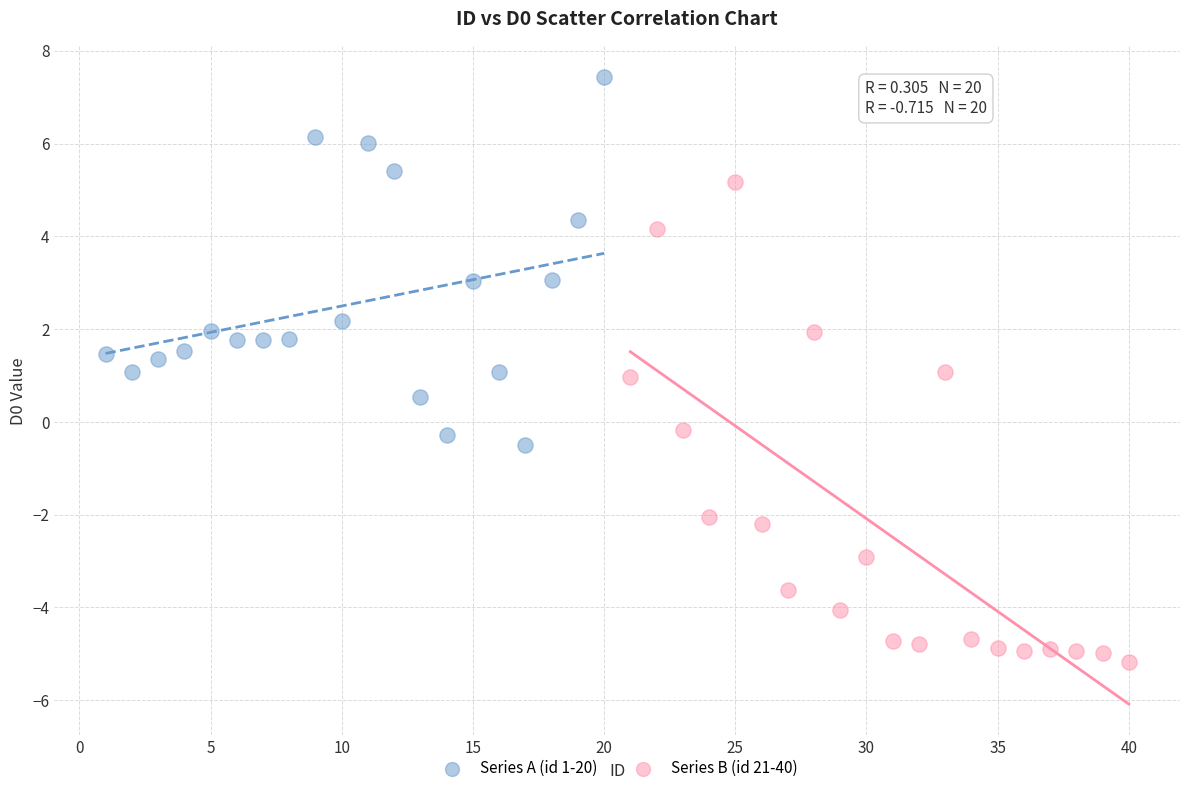

Which series has the largest Y range (max minus min)?

Series B (id 21-40)